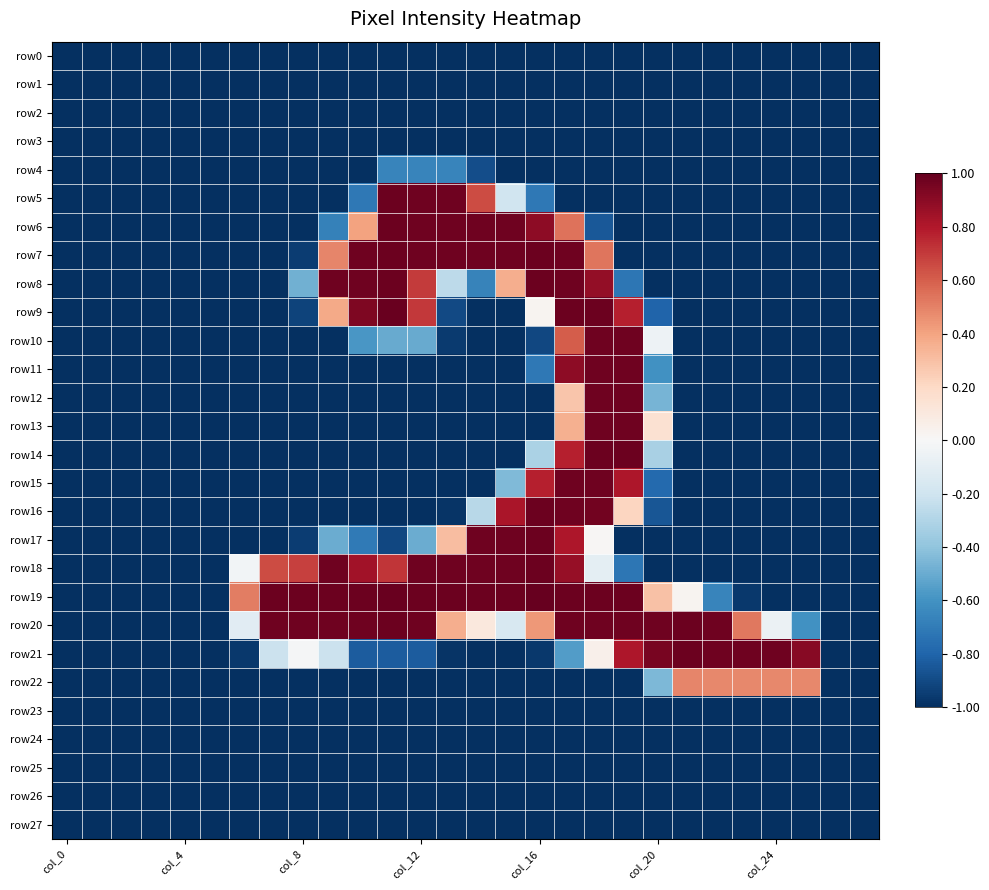

Which series has the widest spread of values?

row19